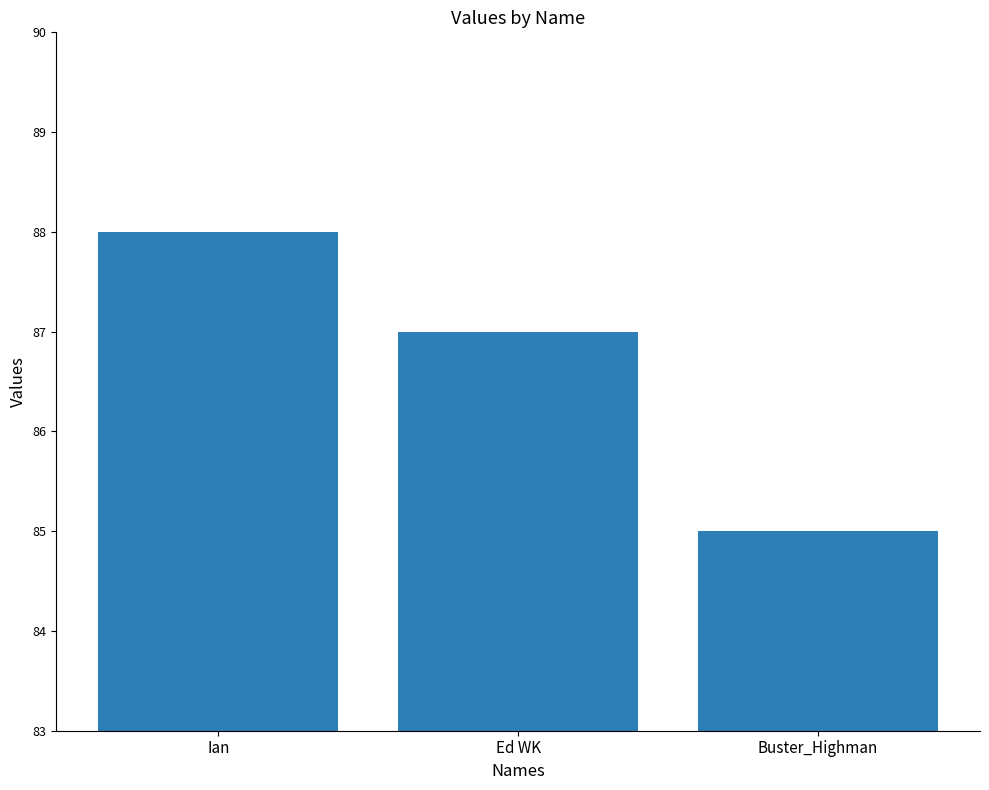

Rank the categories by value from lowest to highest.

Buster_Highman, Ed WK, Ian